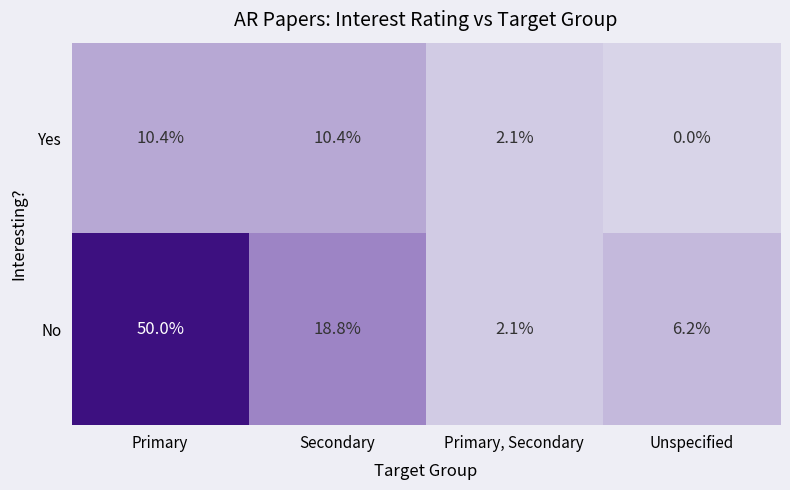

List the series in order of their overall mean, highest first.

No, Yes